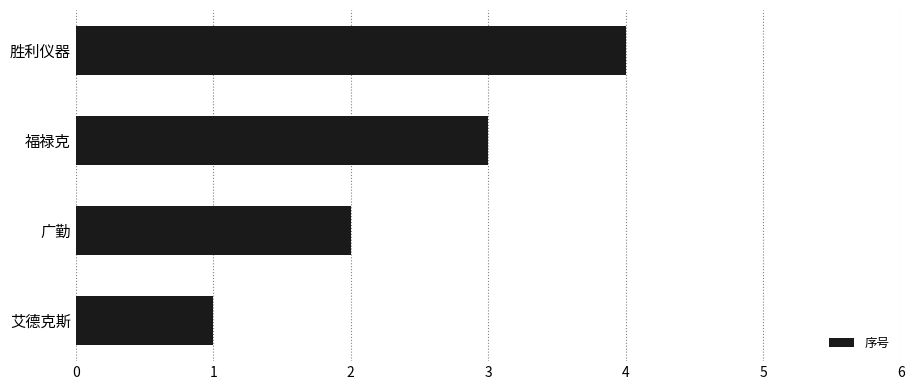

How many bars are there in total?

4